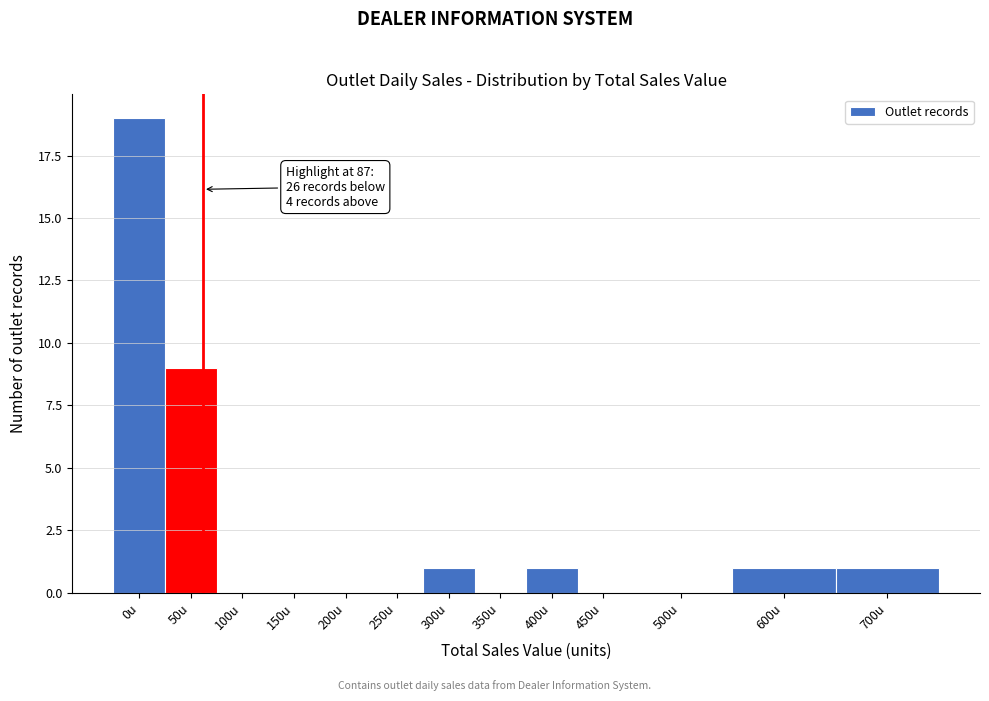

Reading right to left, what are all the values shown in this chart?

700u=1	600u=1	500u=0	450u=0	400u=1	350u=0	300u=1	250u=0	200u=0	150u=0	100u=0	50u=9	0u=19